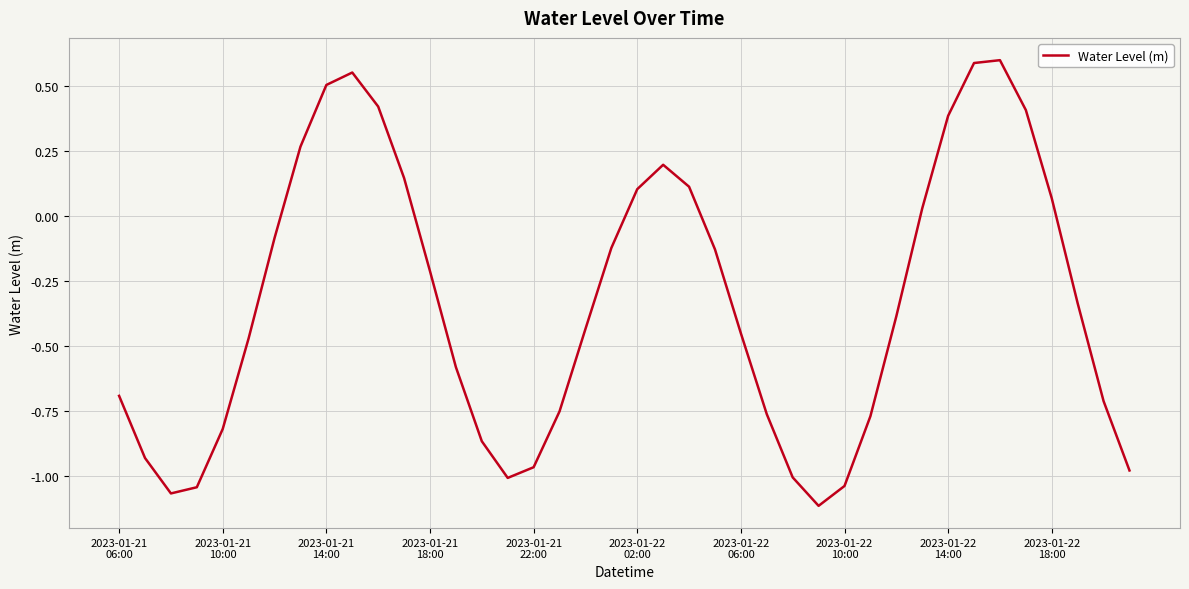

What is the difference between the maximum and minimum values?

1.7